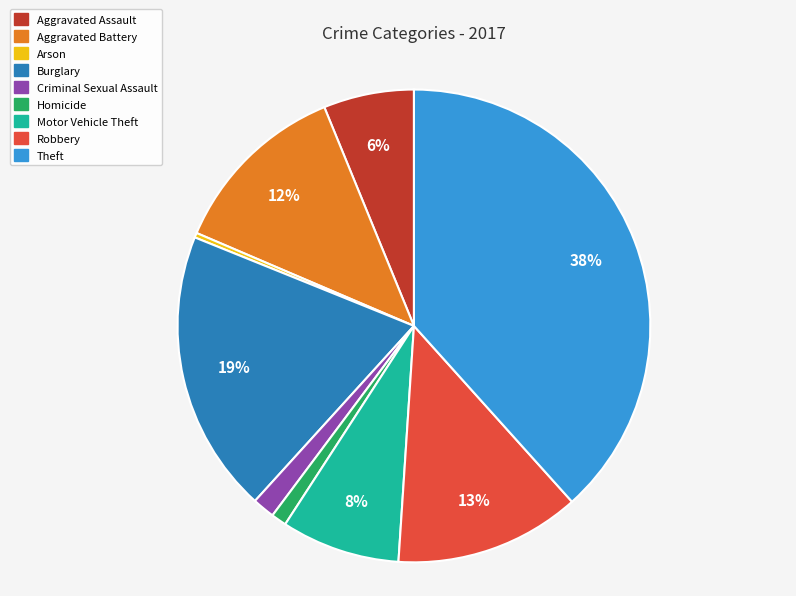

Count the number of slices in the pie.

9